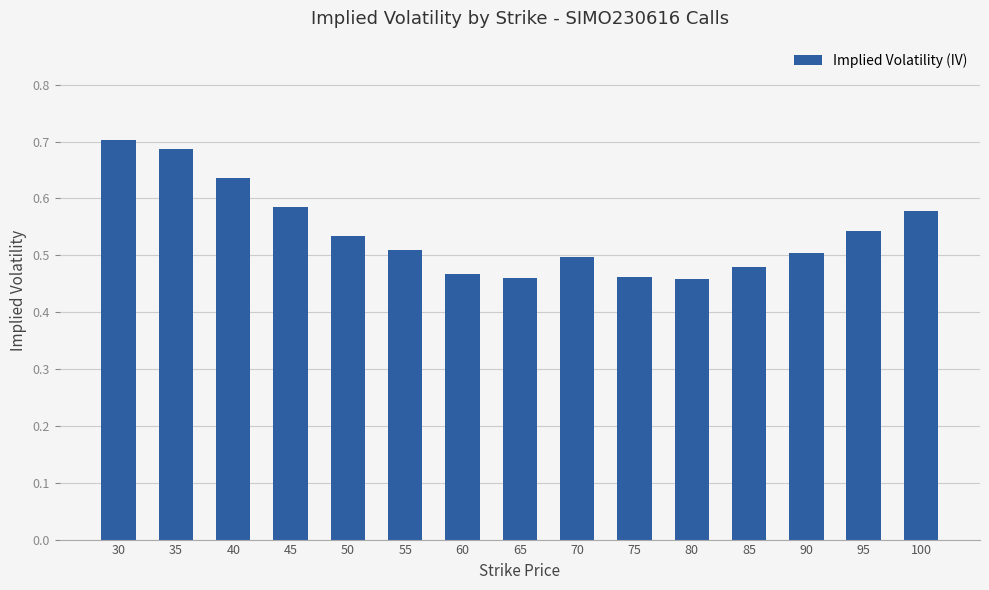

Does the chart contain any negative values?

No